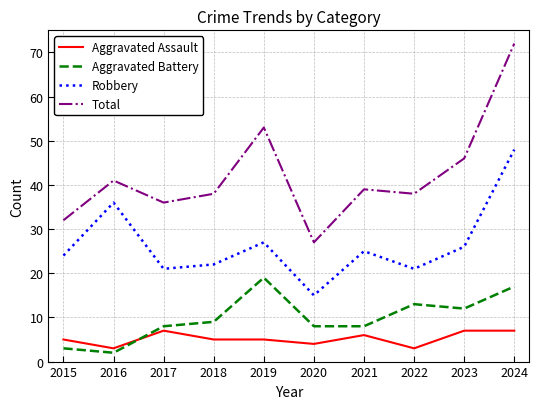

At which label does Total reach its minimum?

2020